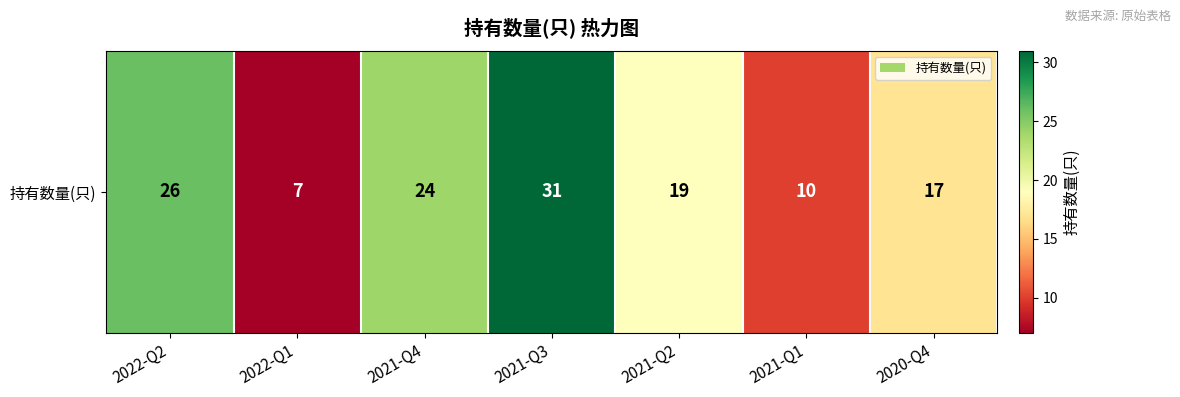

What is the maximum value shown in the chart?

31